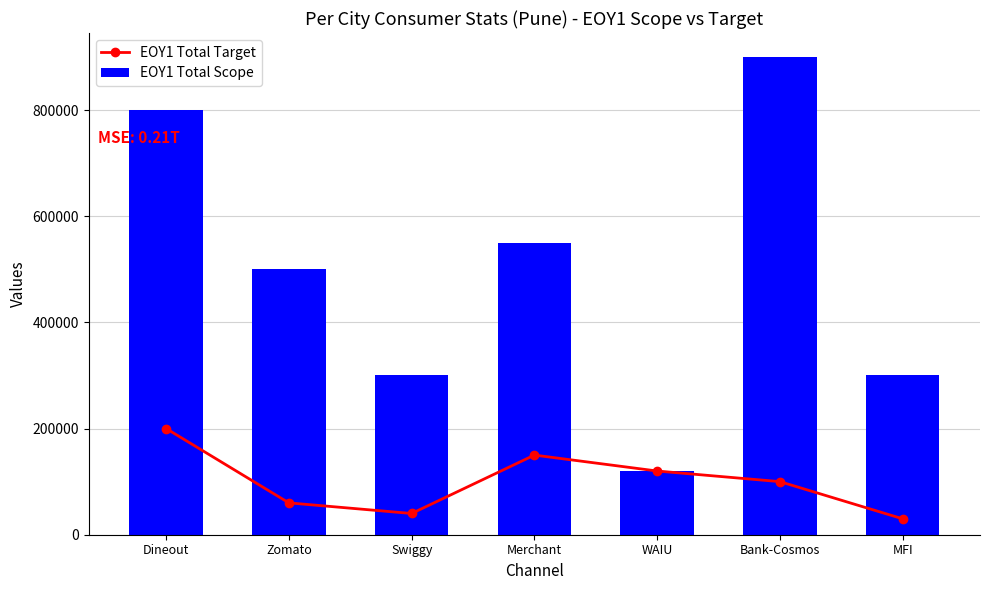

What is the sum of all EOY1 Total Target values?

700000